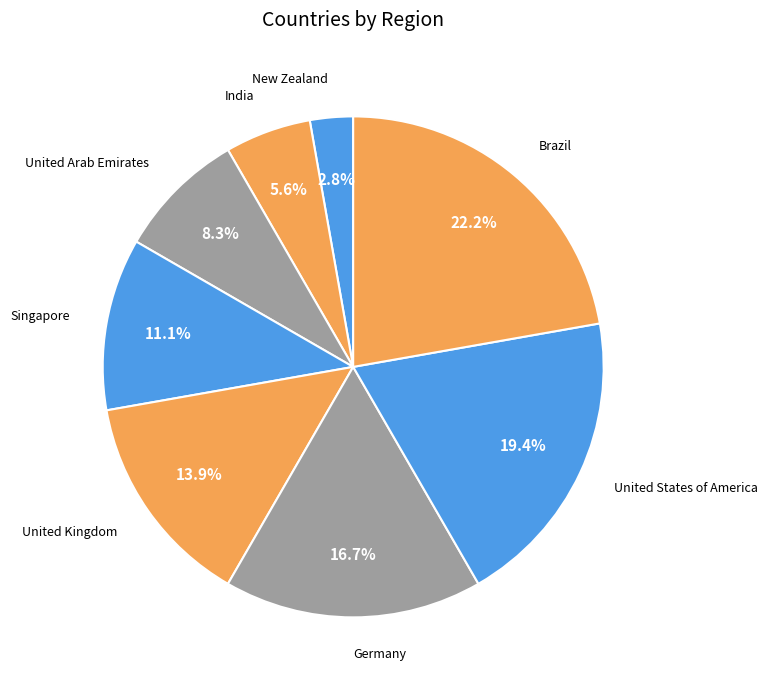

The Singapore slice represents 5% of the pie. True or false?

False